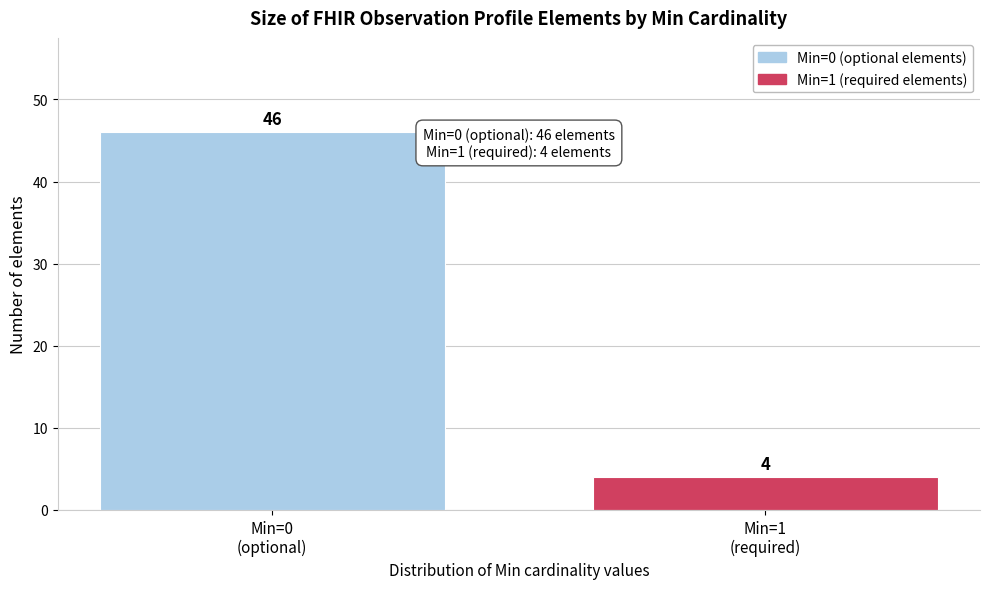

Reading left to right, what are all the values shown in this chart?

46	4